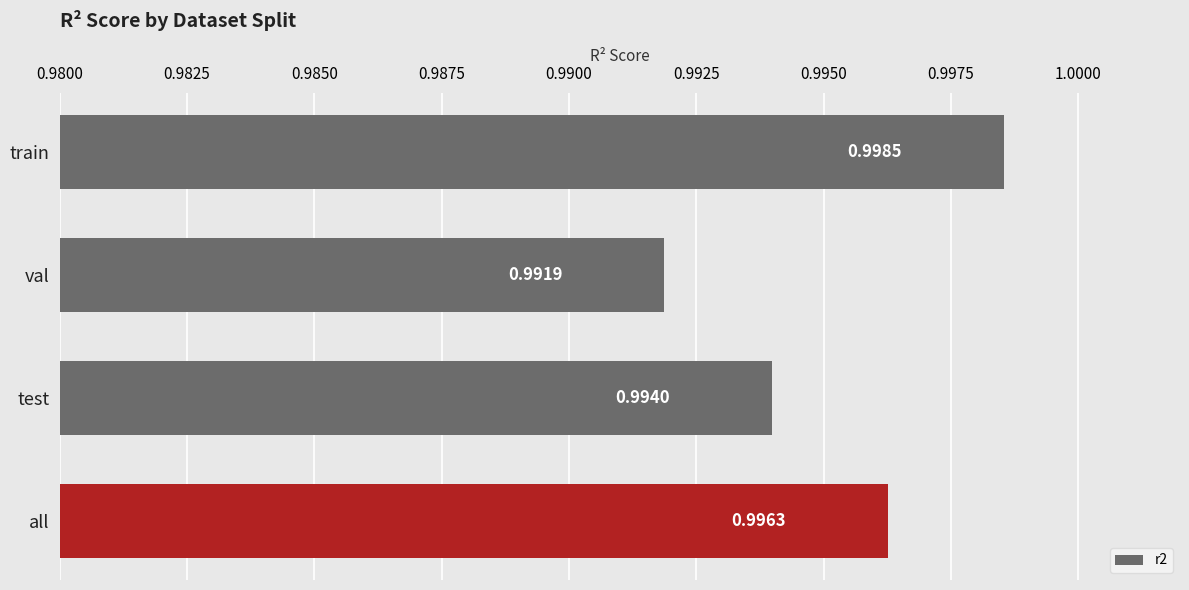

Which label corresponds to the largest value in the chart?

train